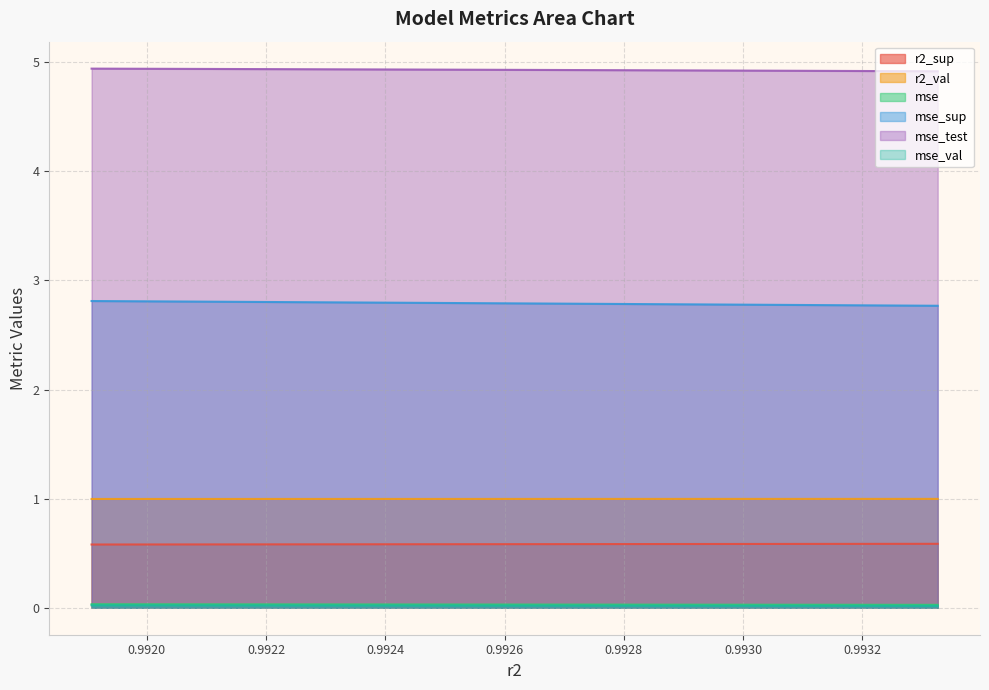

How many r2_val values are between 0 and 1?

10